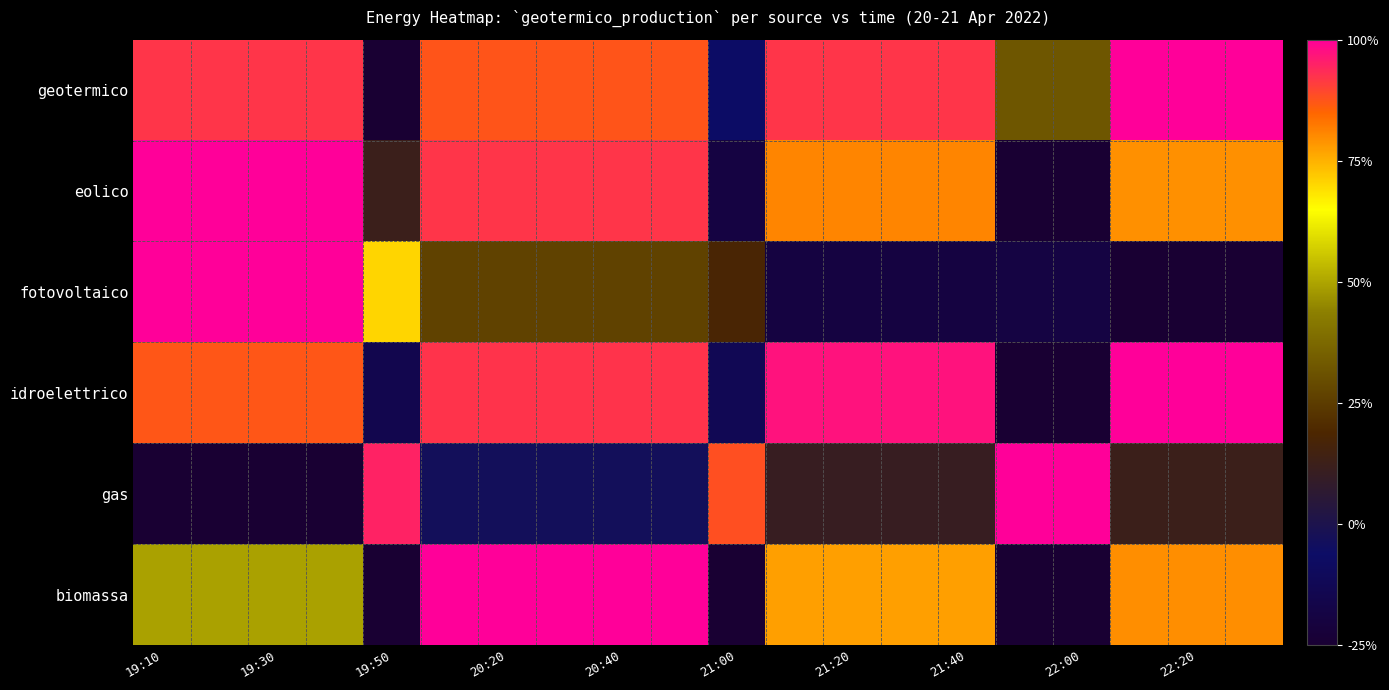

At how many categories does at least one series exceed 0?

20